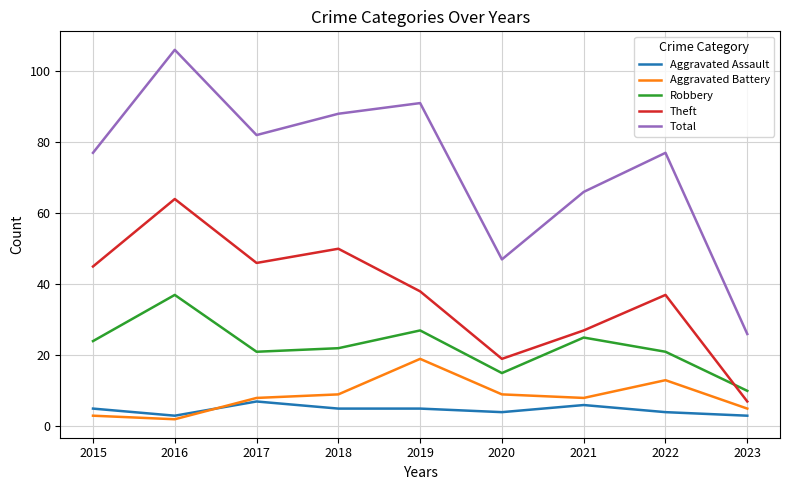

True or false: Total and Aggravated Battery cross at least once.

False